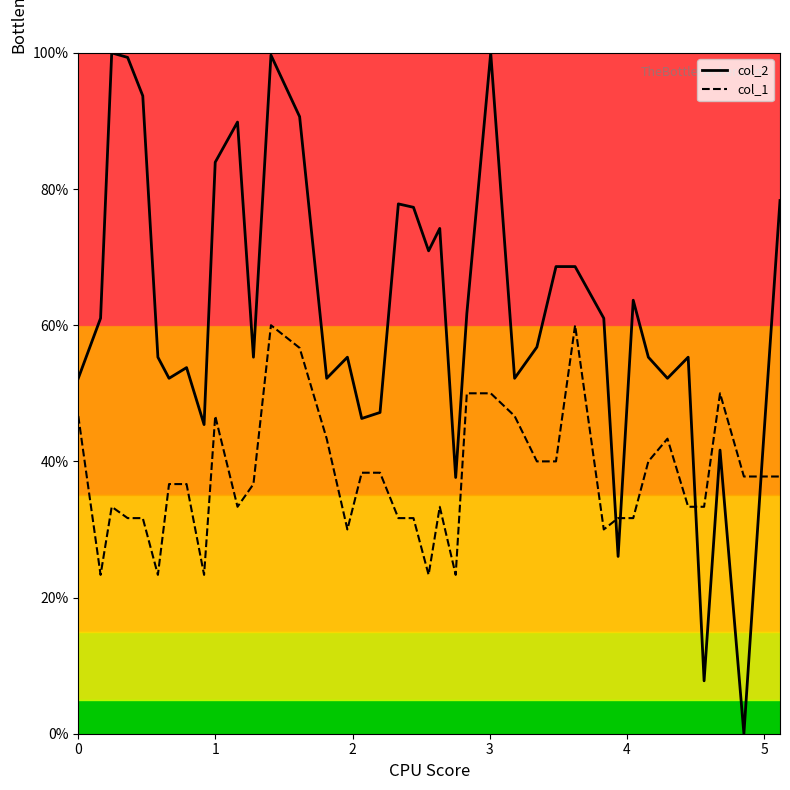

Which series has the largest total across all categories?

col_2